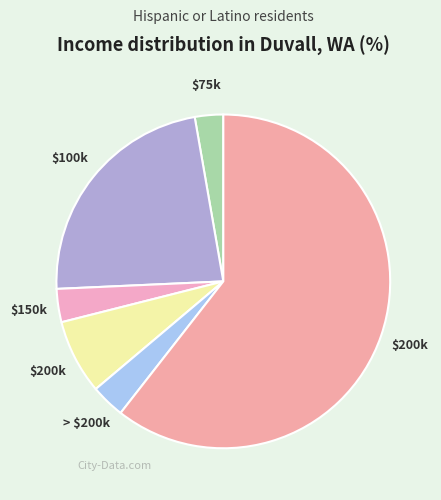

How many segments does this pie chart have?

6